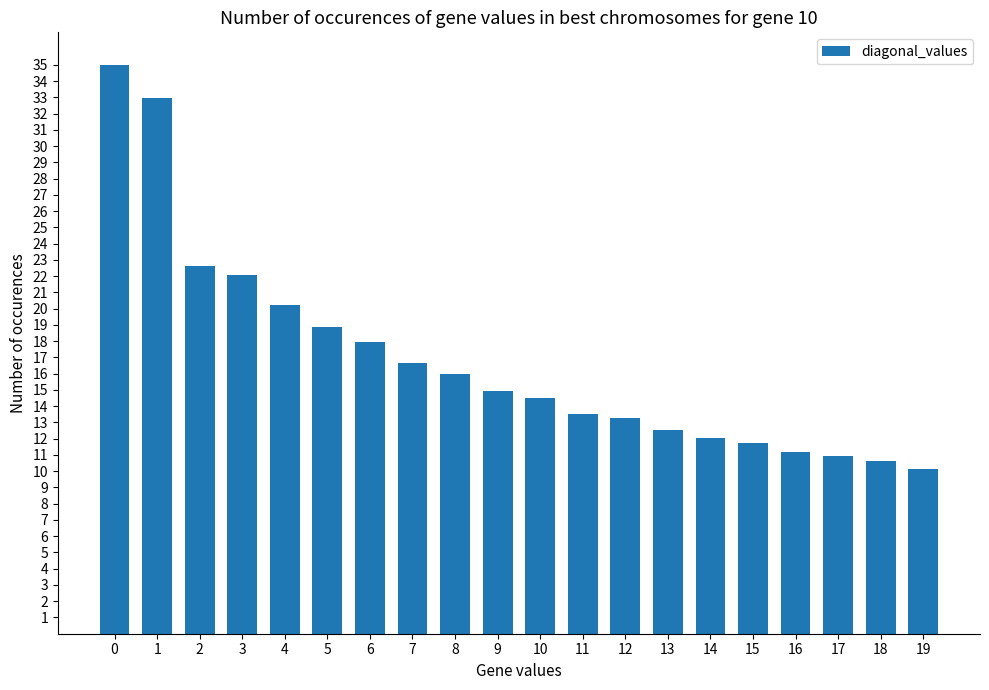

What is the sum of all values?

337.7